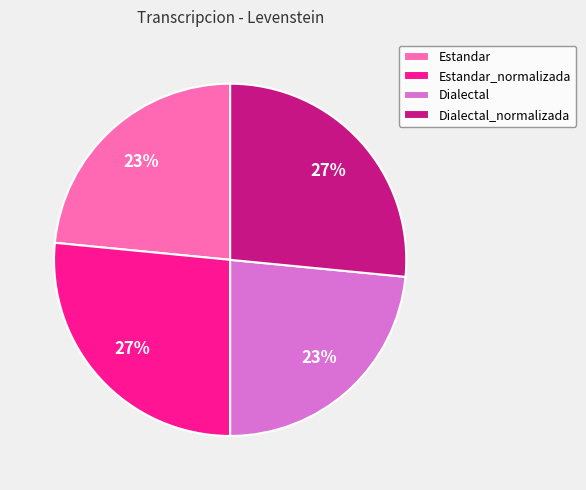

True or false: Dialectal_normalizada accounts for 27% of the total.

True